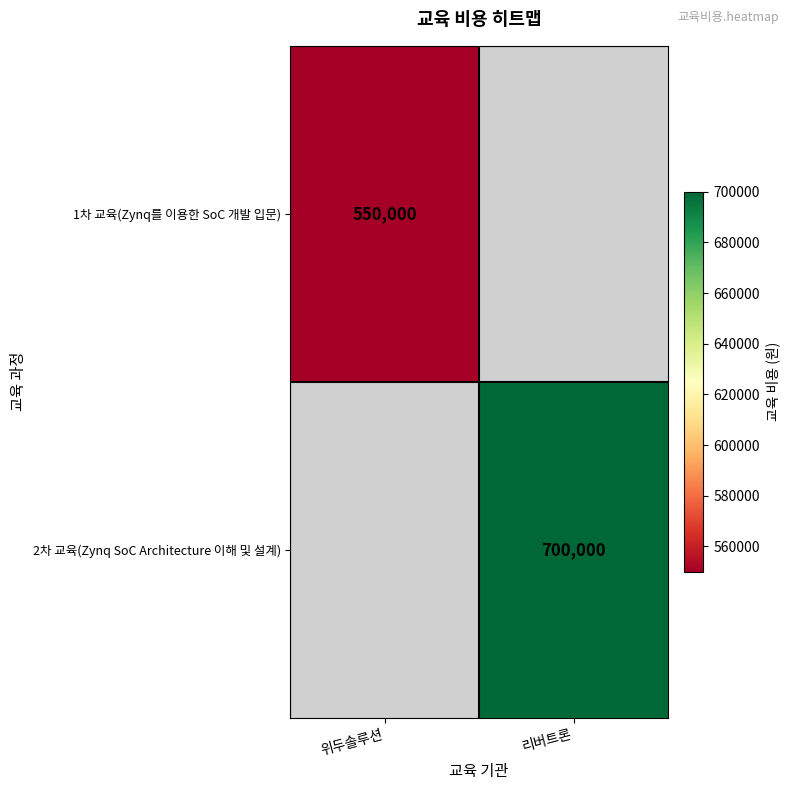

True or false: 2차 교육(Zynq SoC Architecture 이해 및 설계) has a value of 700000 at 리버트론.

True